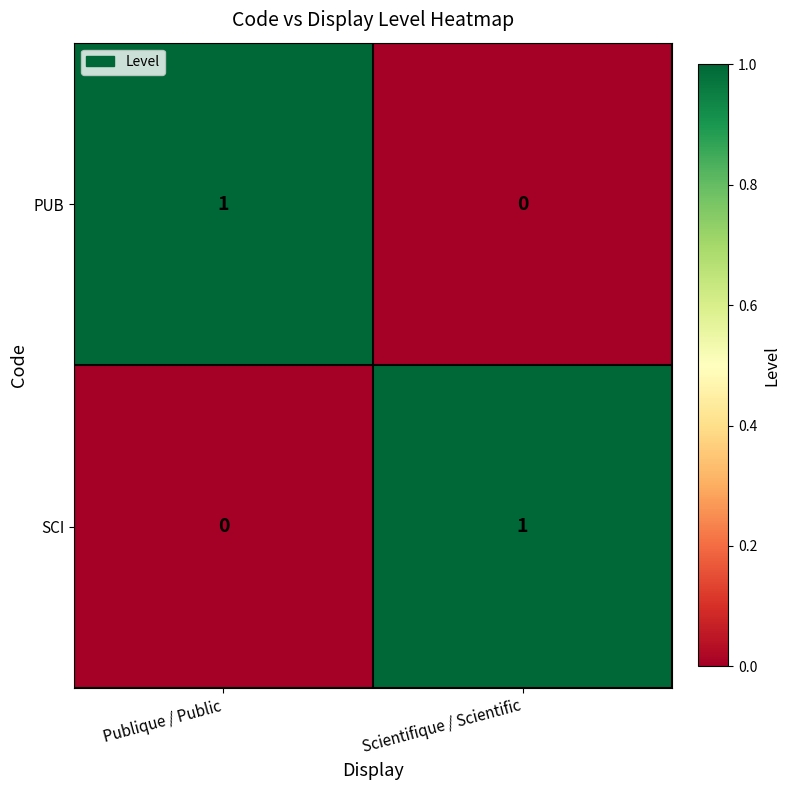

At which label does PUB reach its peak?

Publique / Public